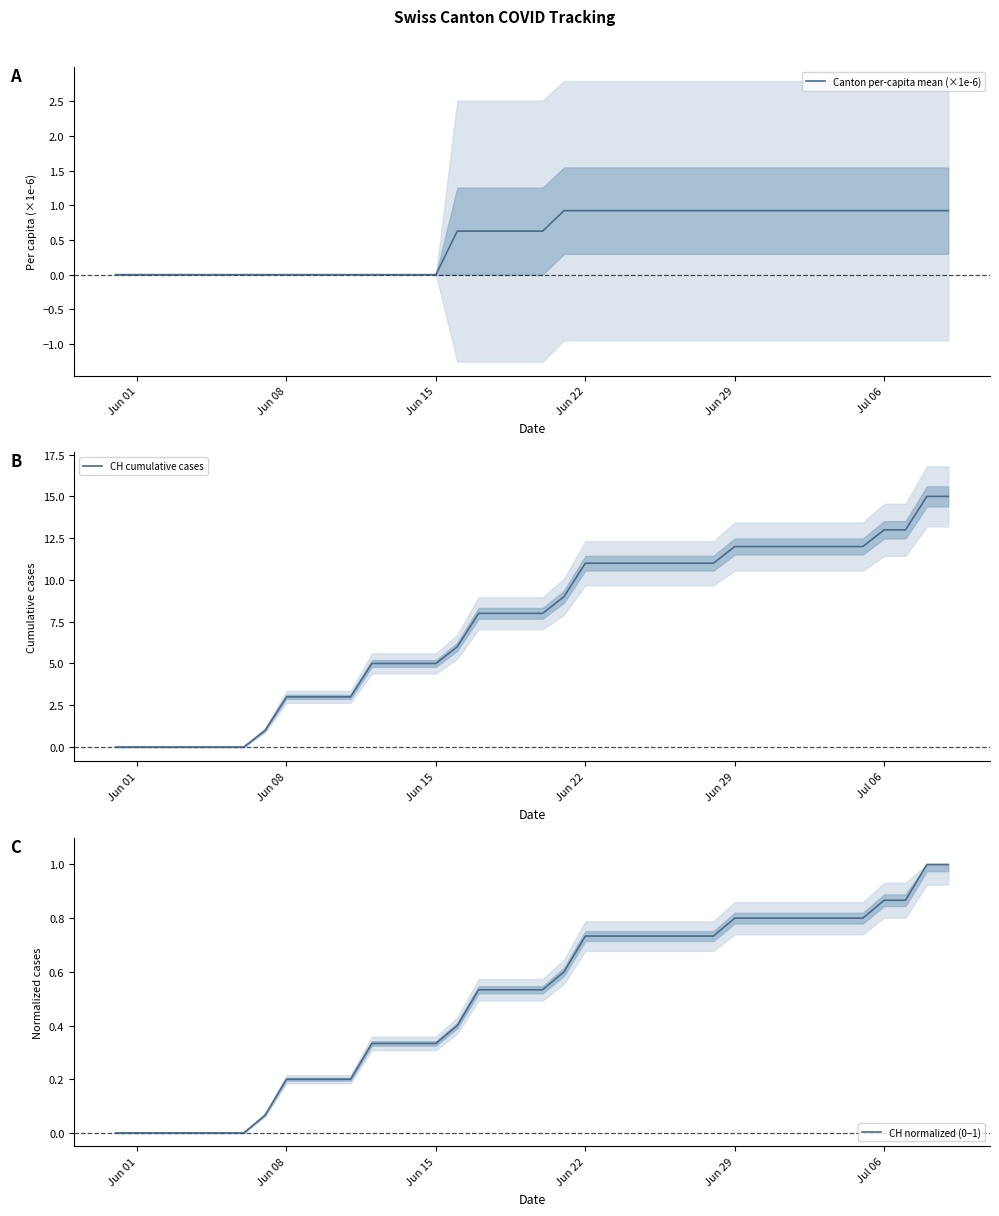

At which label is CH normalized (0–1) closest to 0?

Jun 01